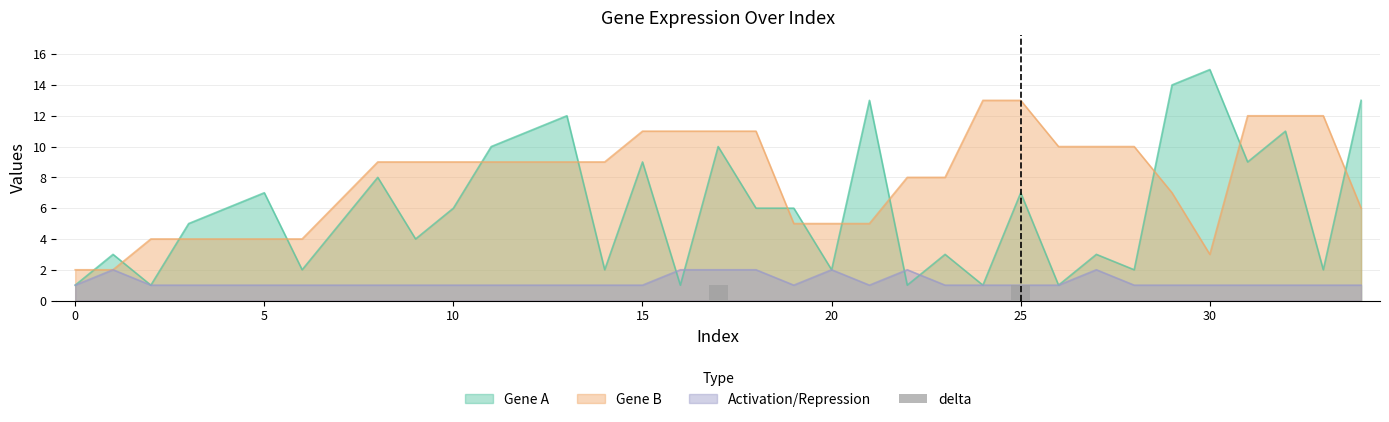

How many bars are there in total?

34